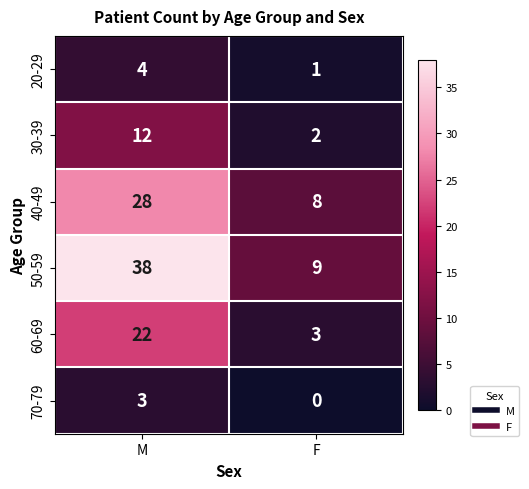

The 30-39 series shows 12 at M. True or false?

True